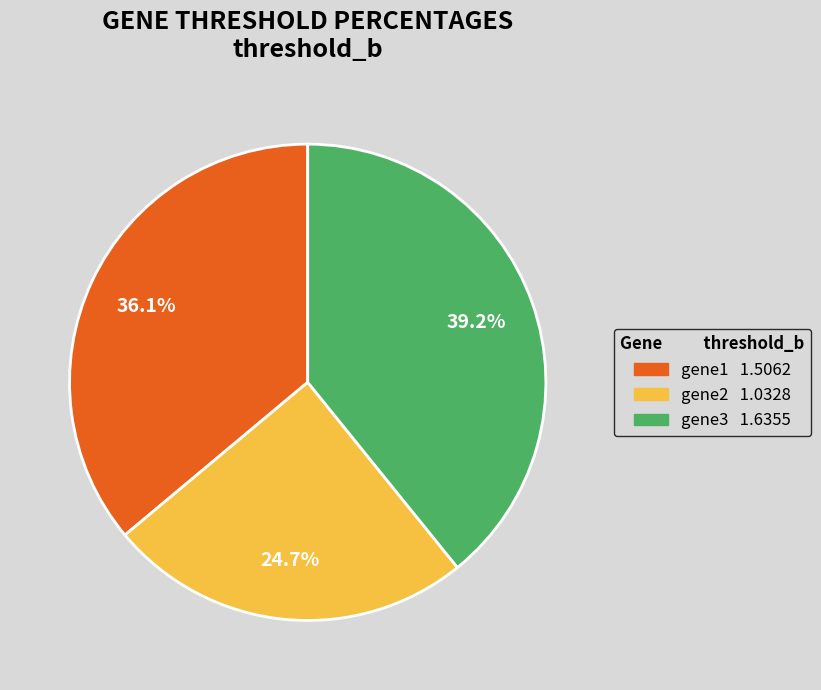

Rank the categories by value from lowest to highest.

gene2, gene1, gene3